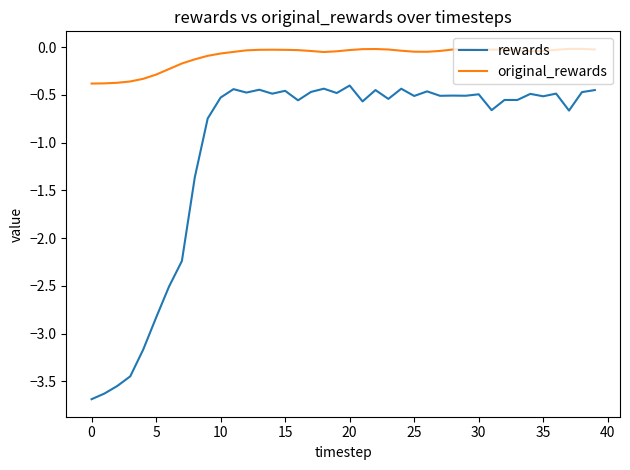

True or false: rewards and original_rewards intersect in this chart.

False